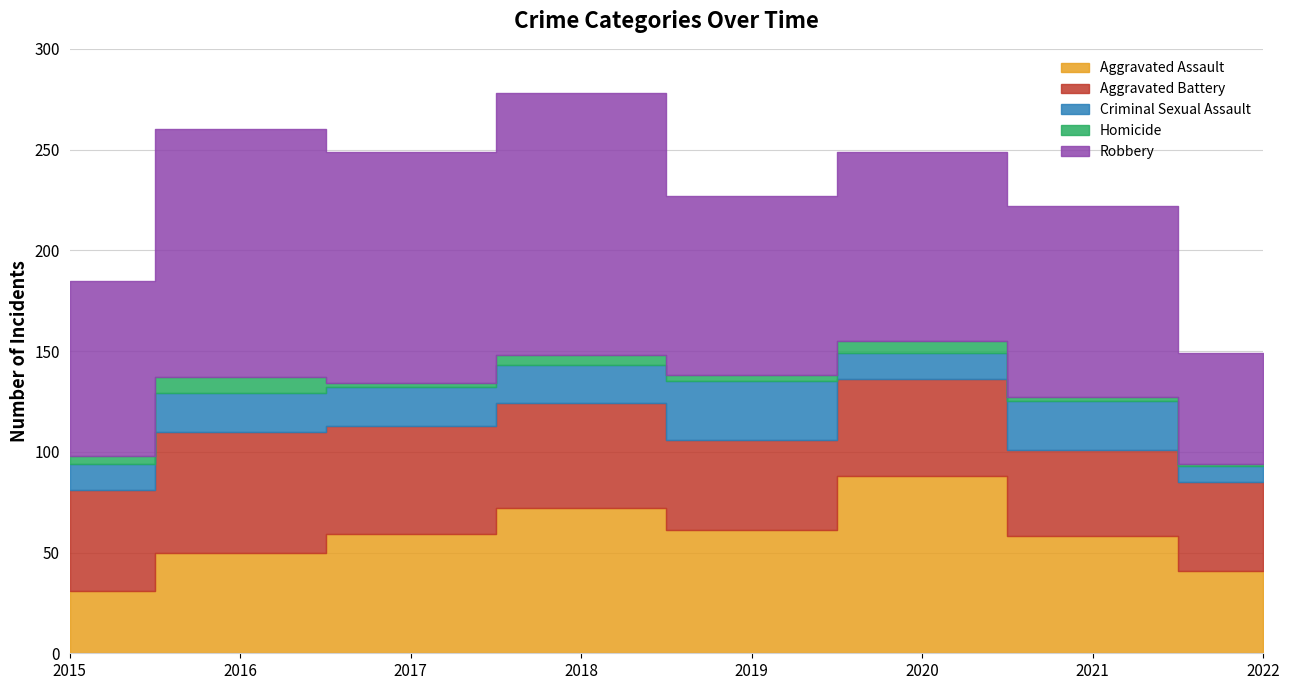

Between 2017 and 2022, which series saw the biggest shift?

Robbery